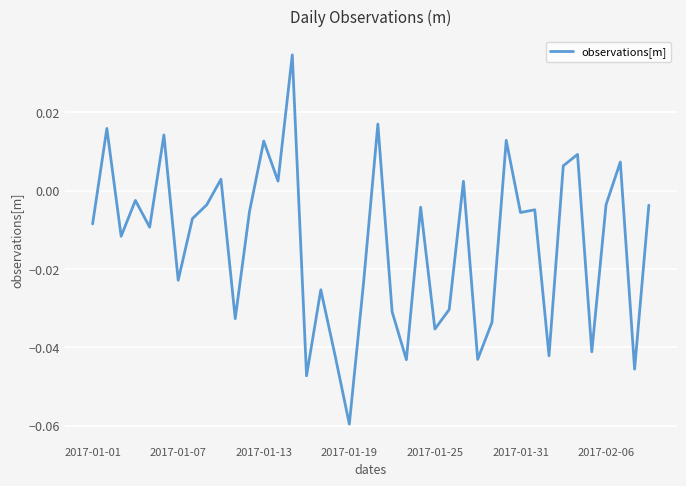

Which category has the highest value across all series?

14